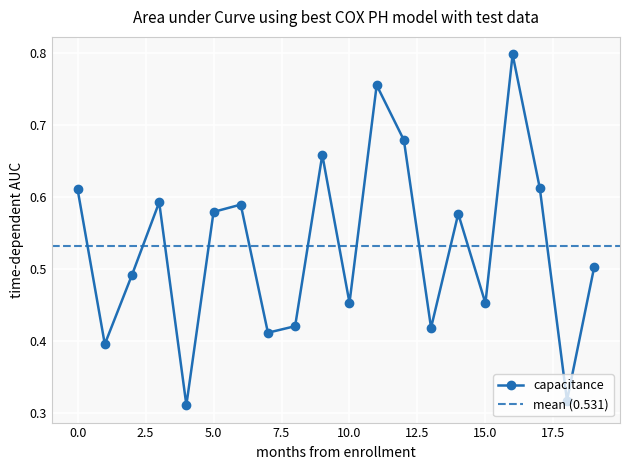

Is this an area chart (filled region under the line)?

No